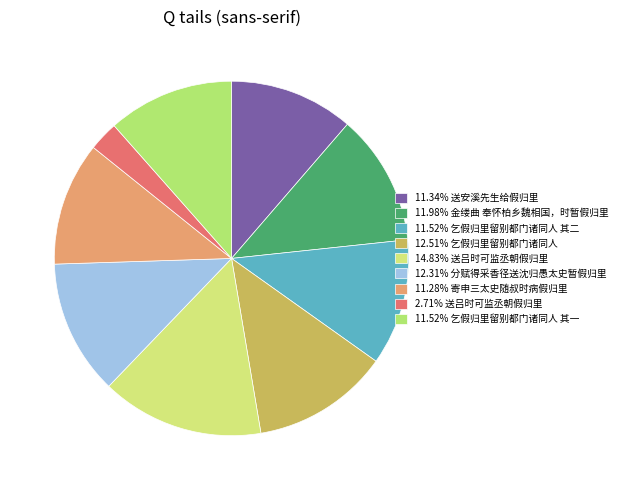

Does any single category account for the majority?

No